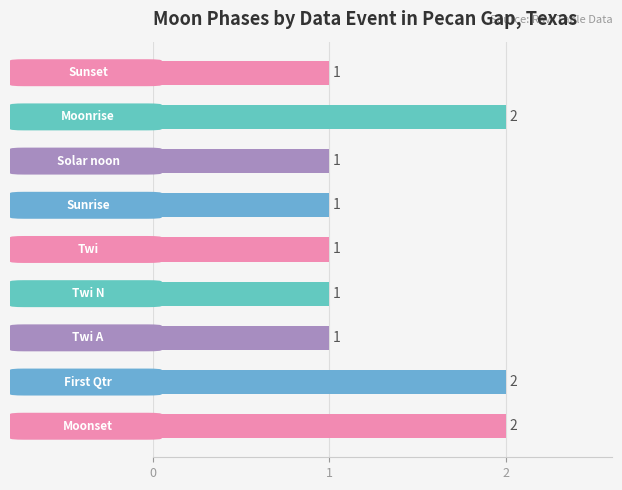

How many values are between 1 and 2?

9